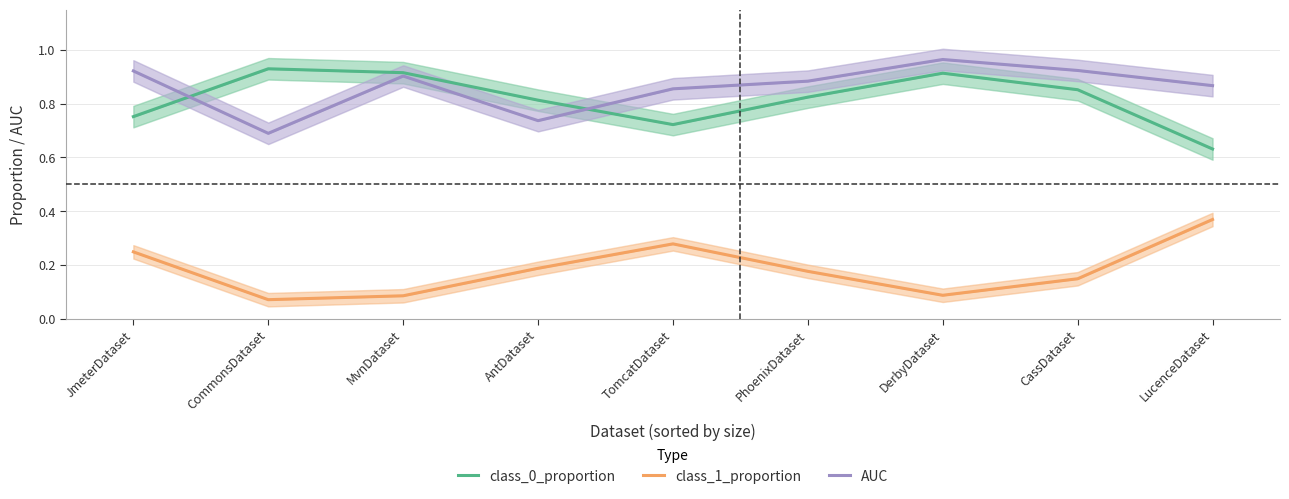

The AUC series shows 0.7 at CommonsDataset. True or false?

True